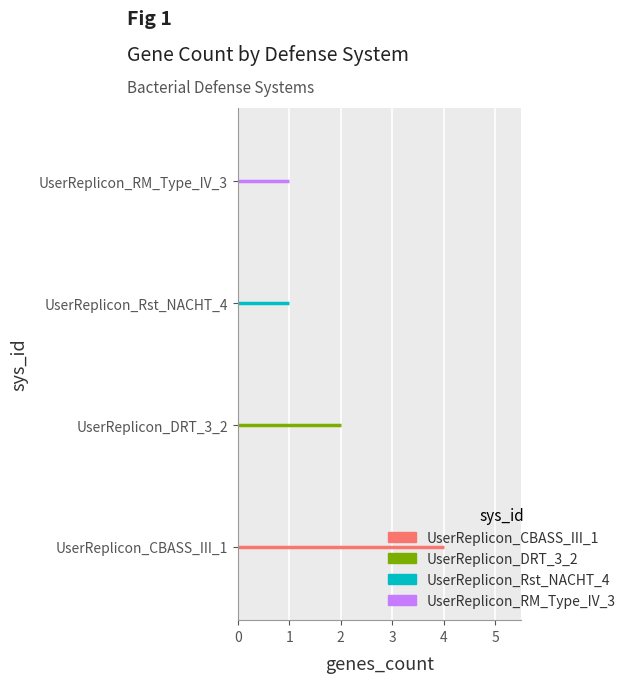

At which label does the data first exceed 2?

UserReplicon_CBASS_III_1